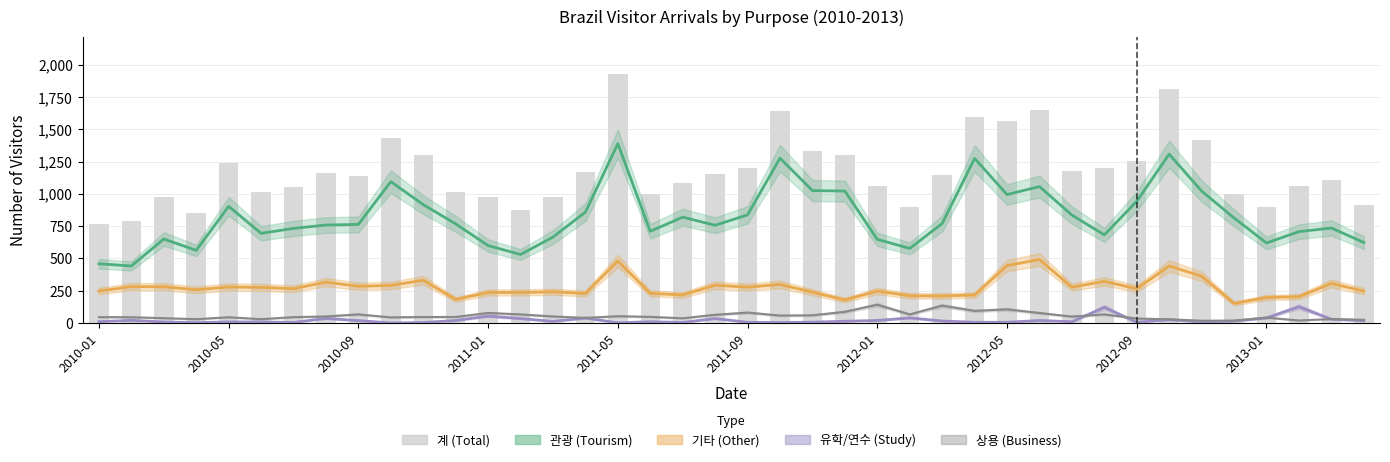

What is the value of the 10th bar from the left?

1431